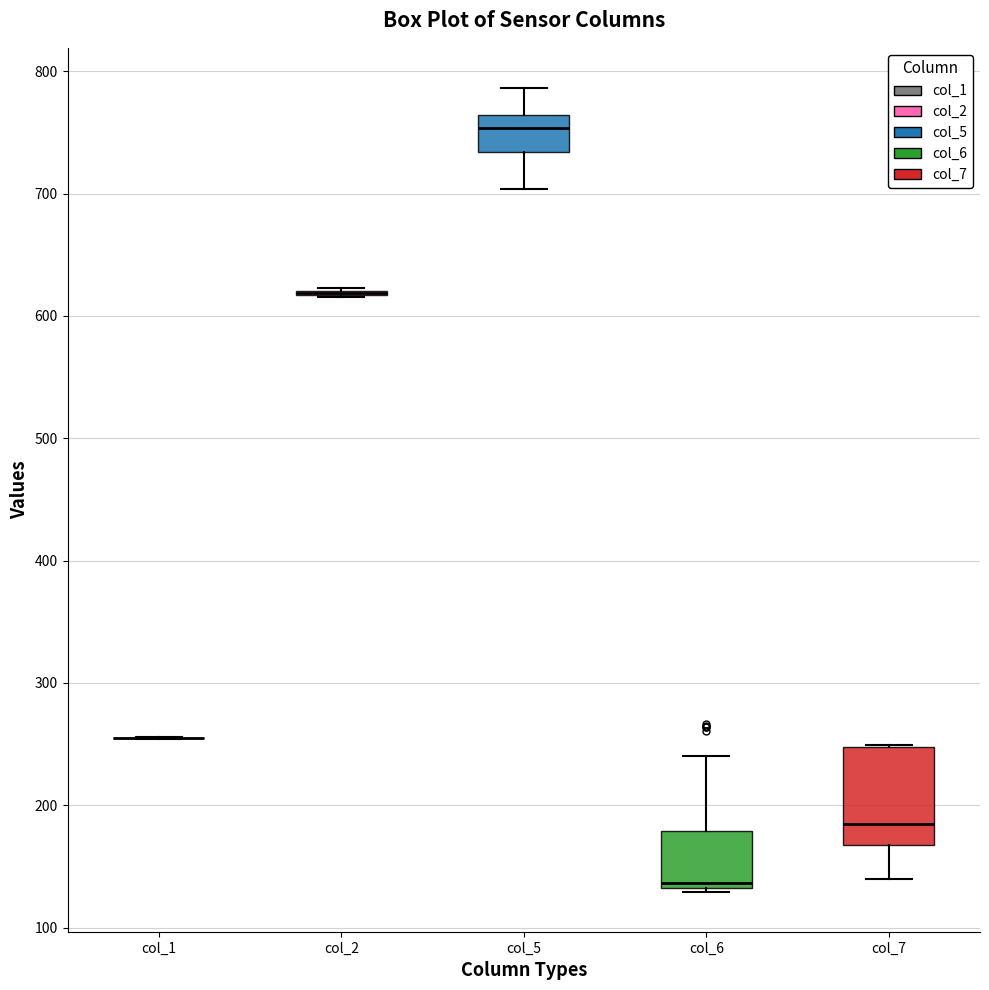

Reading left to right, read every box against the y-axis: the position of its median line, the range the box covers, and the ends of its whiskers. The values are not printed on the chart, so give them approximately, as read against the axis.

col_1: box collapsed to a line at 250, whiskers 250 to 260
col_2: box collapsed to a line at 620, whiskers 620 to 620
col_5: median 750, box 730 to 760, whiskers 700 to 790
col_6: median 140, box 130 to 180, whiskers 130 to 240
col_7: median 180, box 170 to 250, whiskers 140 to 250